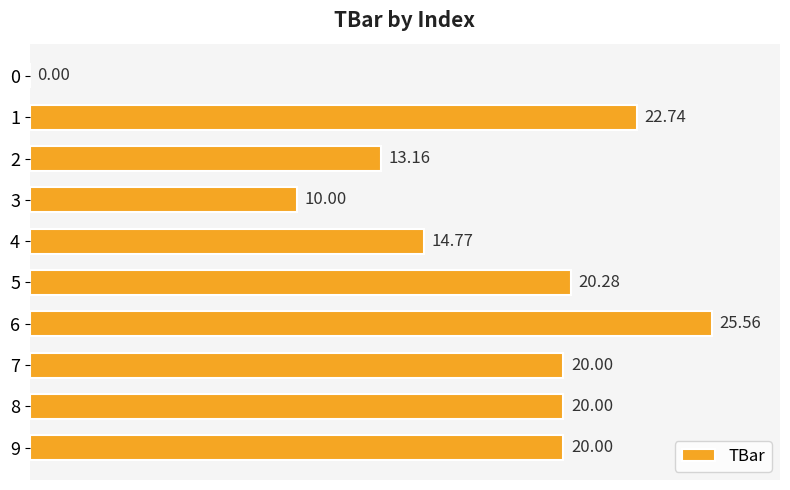

What is the sum of the values at 6 and 1?

48.3